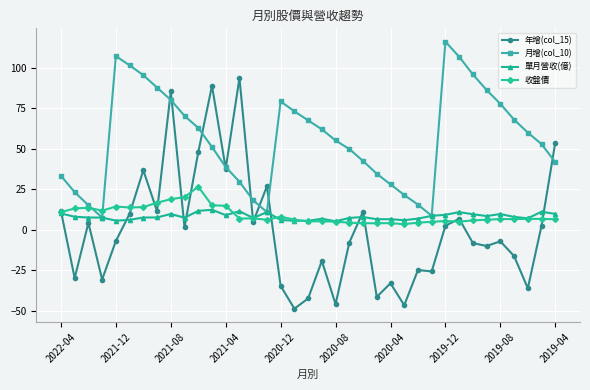

How many series are shown in this chart?

4